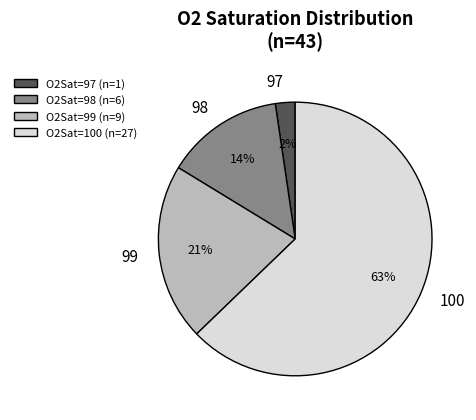

Between 98 and 100, which is larger?

100